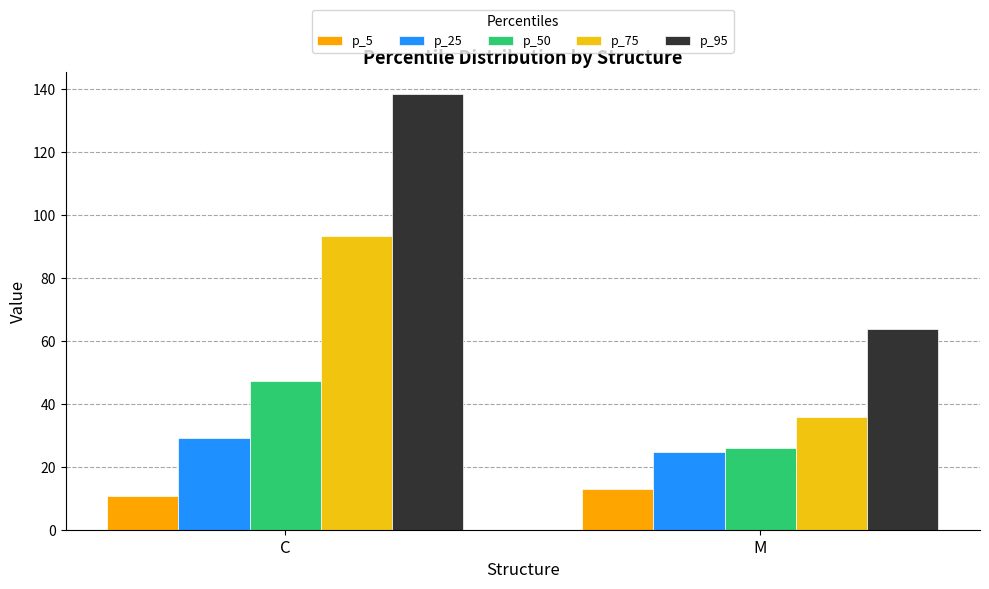

Is the value of p_25 at M greater than the value of p_5 at M?

Yes